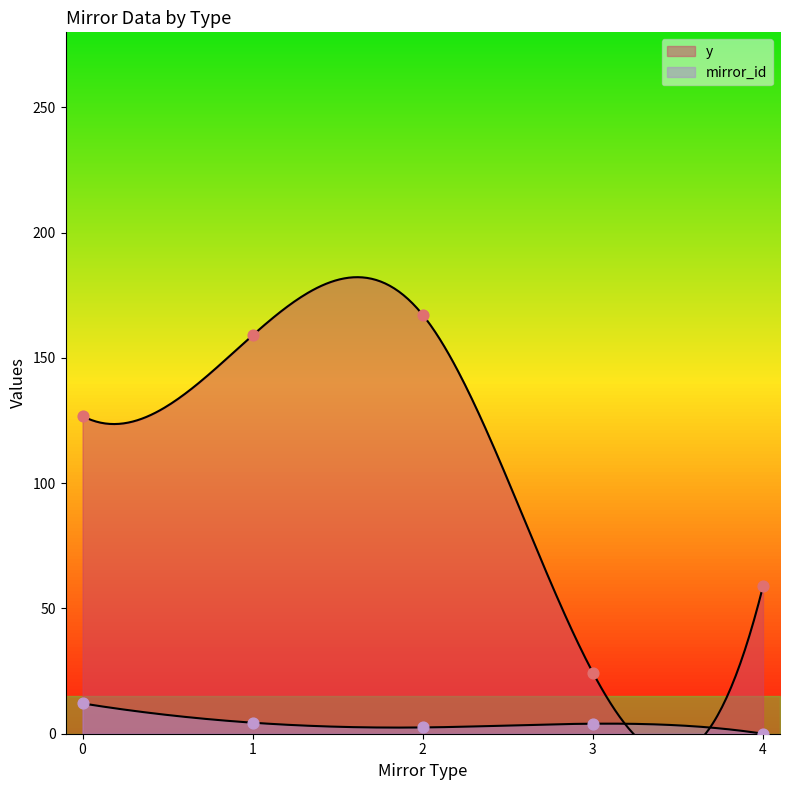

Which series reaches the minimum Y coordinate?

mirror_id